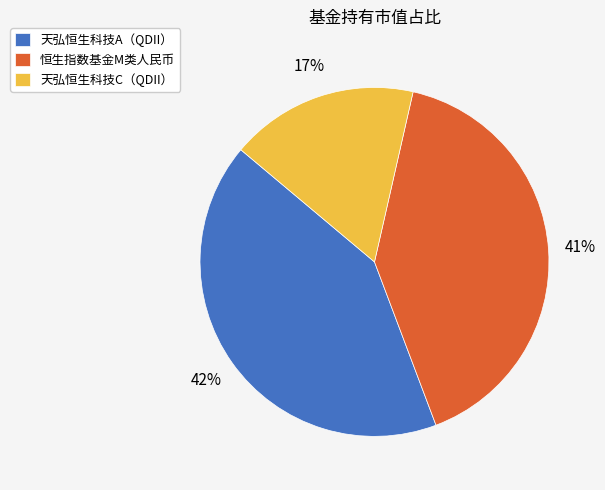

Which category has the biggest portion of the pie?

天弘恒生科技A（QDII）